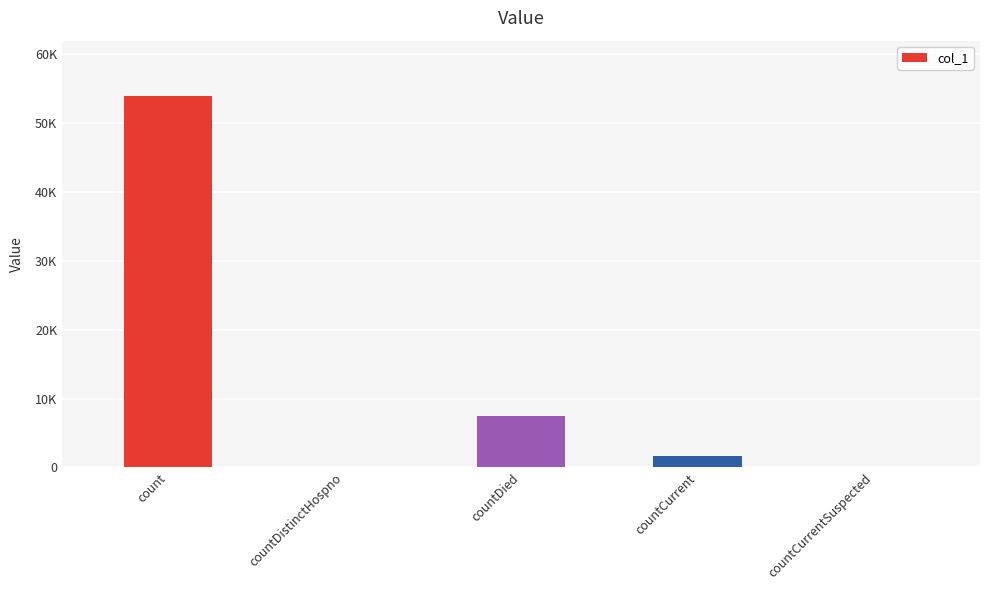

How many data points does each series have?

5